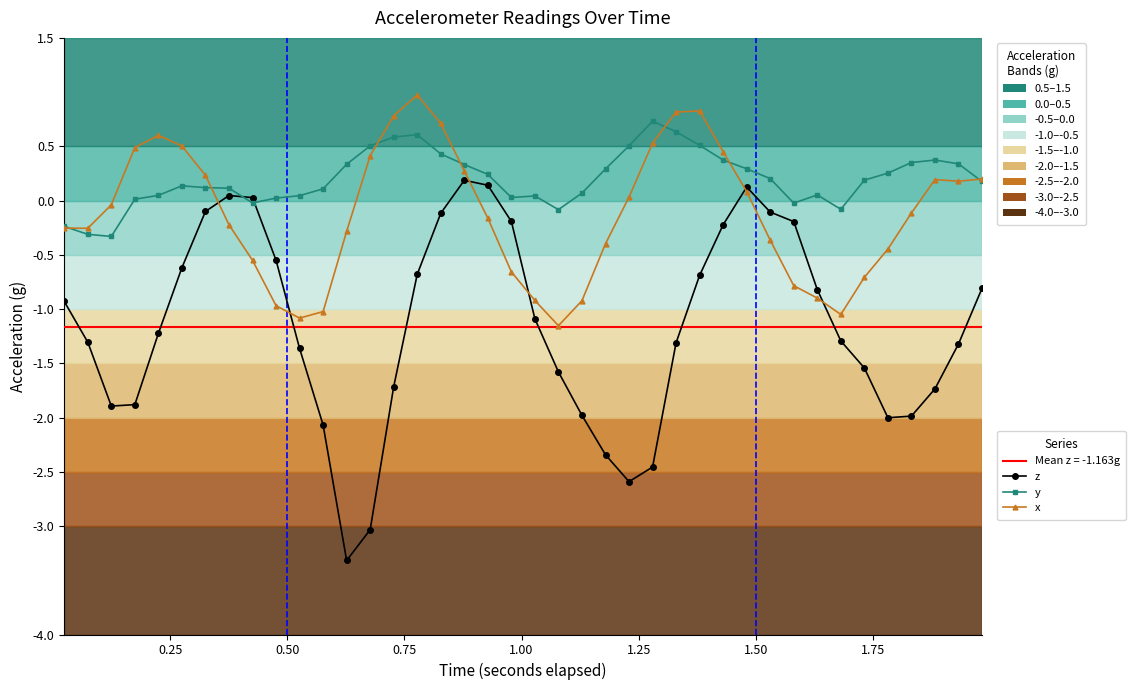

Count the number of categories in the chart.

40